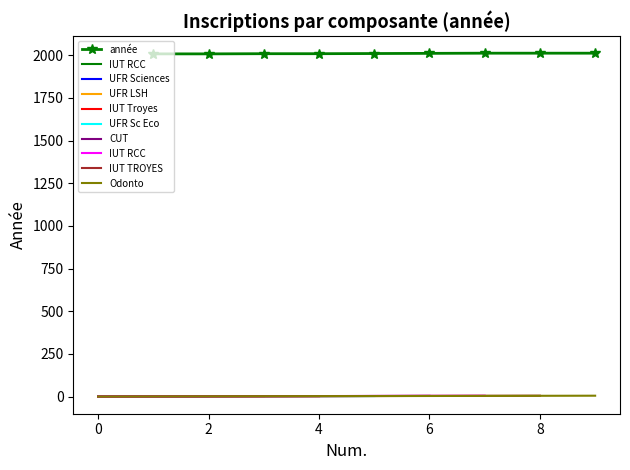

True or false: the data shows 1394 at 7.

False